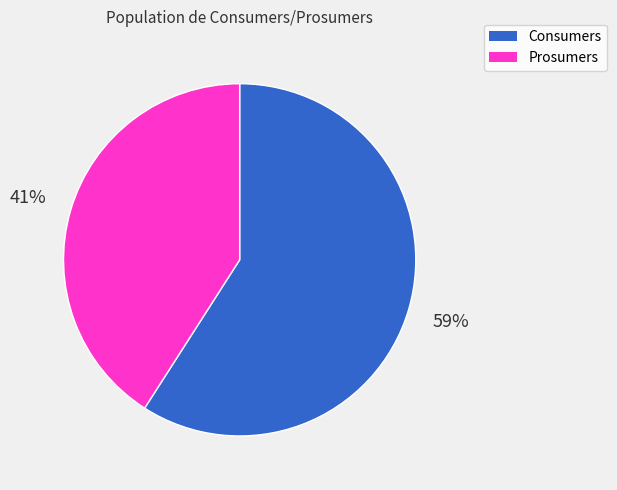

Is Consumers the majority of the pie?

Yes